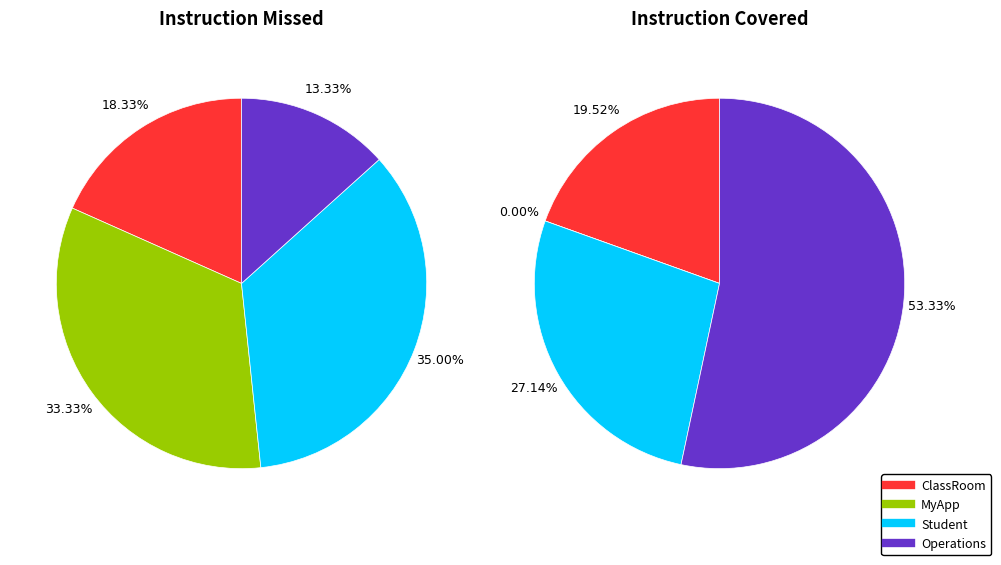

Does 3 account for over 50% of the chart?

No